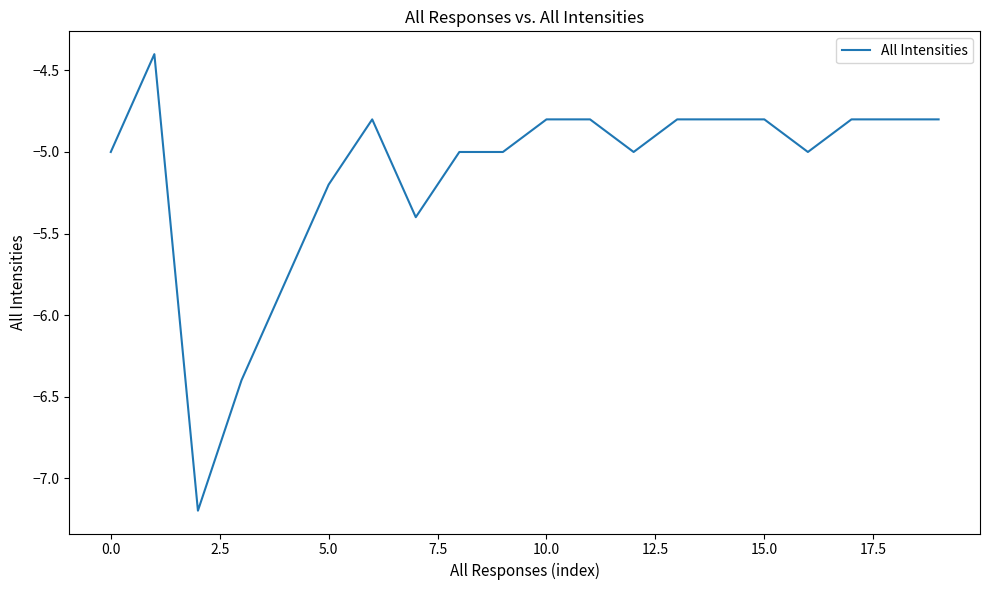

What is the smallest value displayed?

-7.2